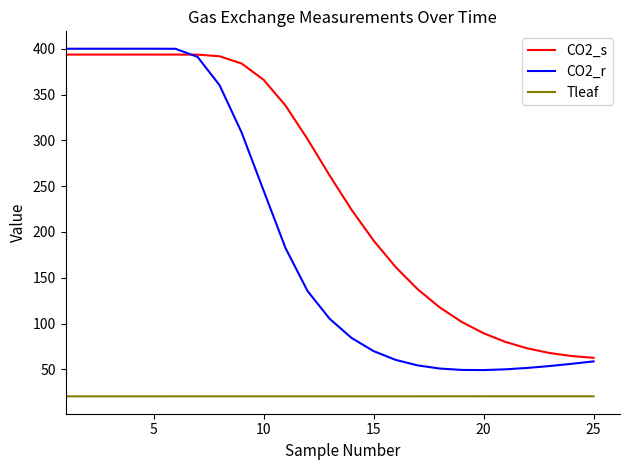

Which series has the widest spread of values?

CO2_r